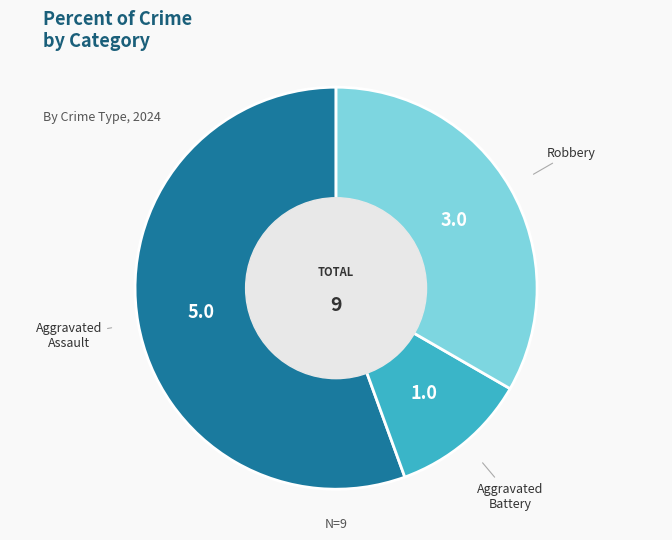

Does any single category account for the majority?

Yes